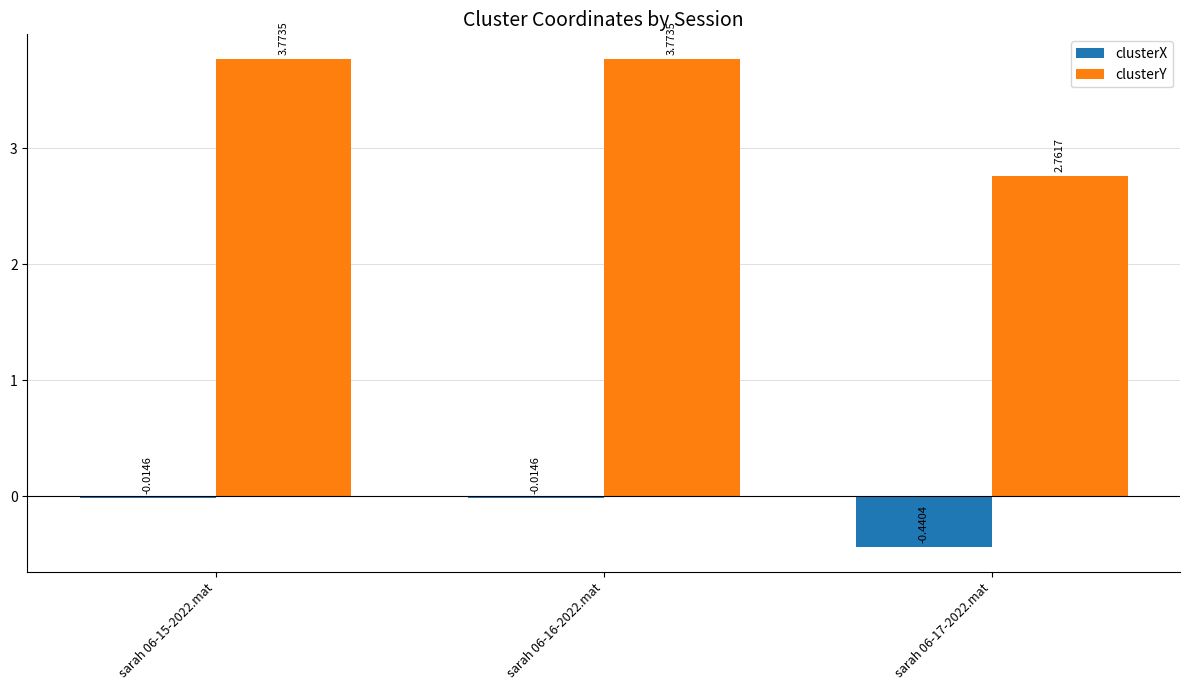

How many clusterY values are between 2 and 3?

1